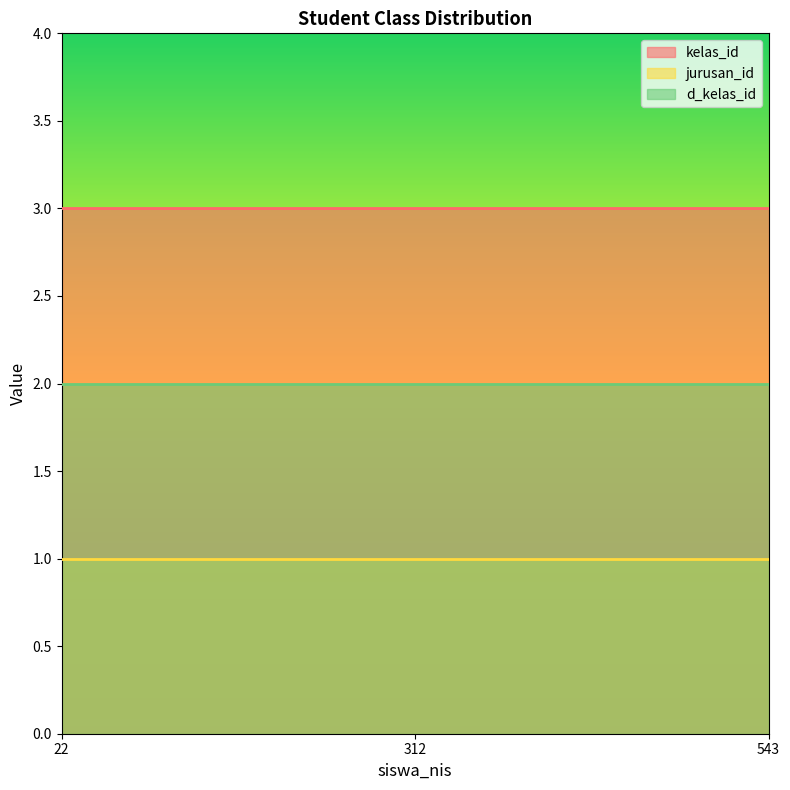

Reading right to left, list all the values displayed in this chart.

kelas_id: 543=3	312=3	22=3
jurusan_id: 543=1	312=1	22=1
d_kelas_id: 543=2	312=2	22=2